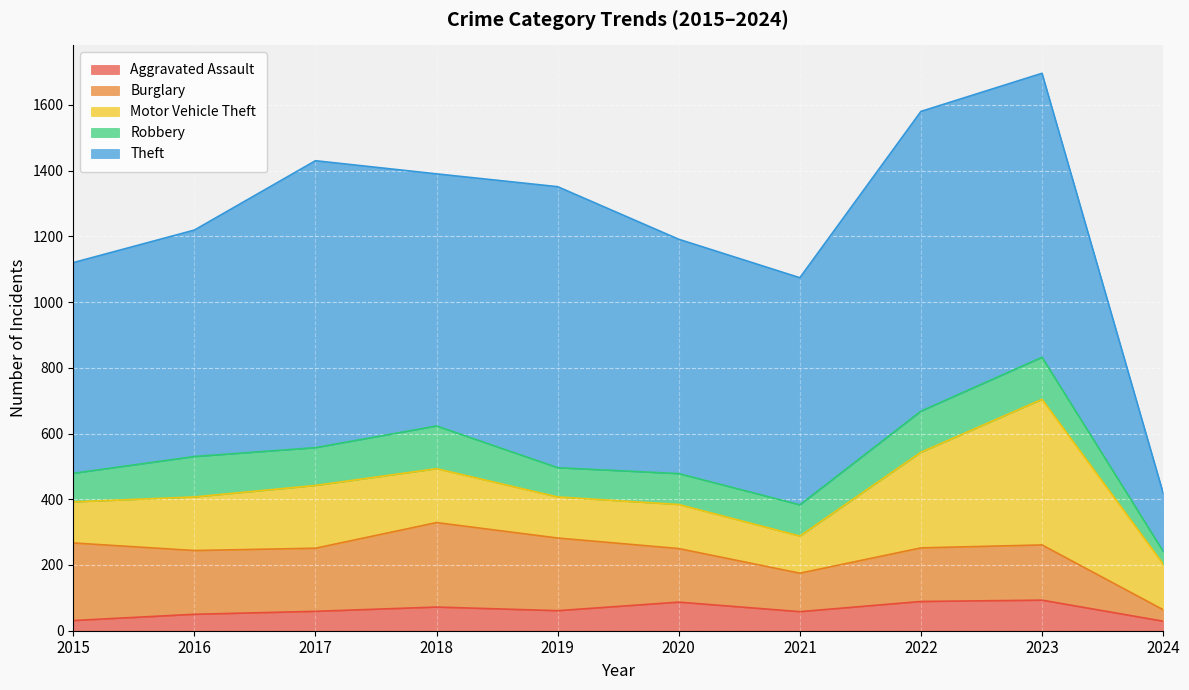

At which category does Burglary reach its first local peak?

2018